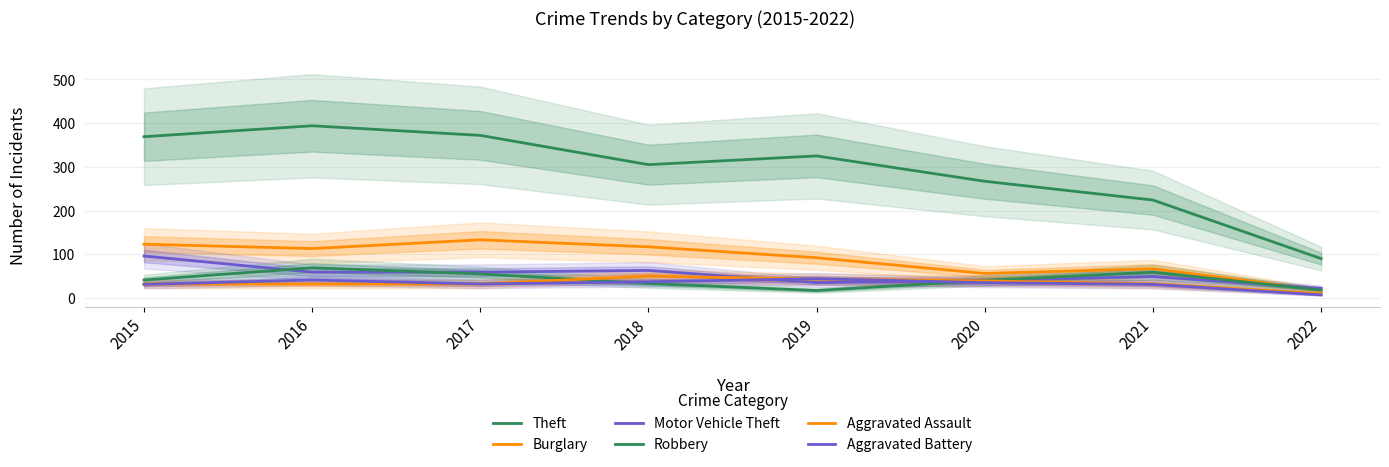

At which category is the sum across all series the highest?

2016